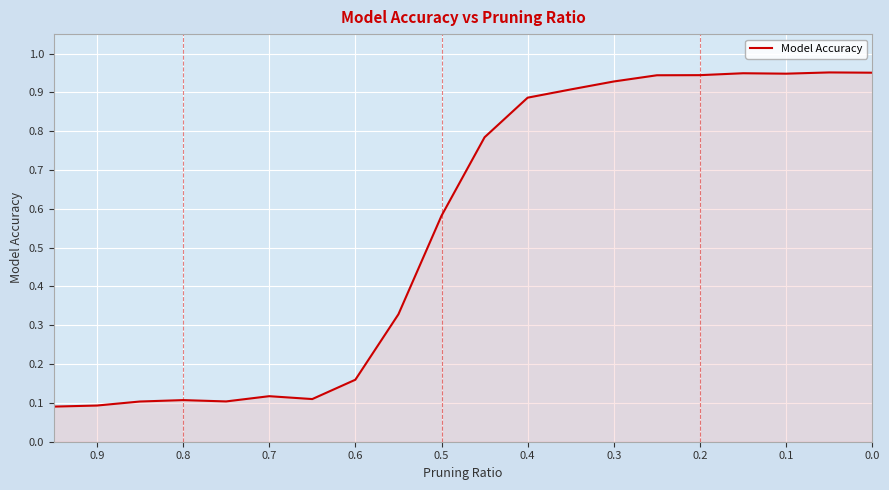

Between −0.1 and 0.8, which is larger?

0.8